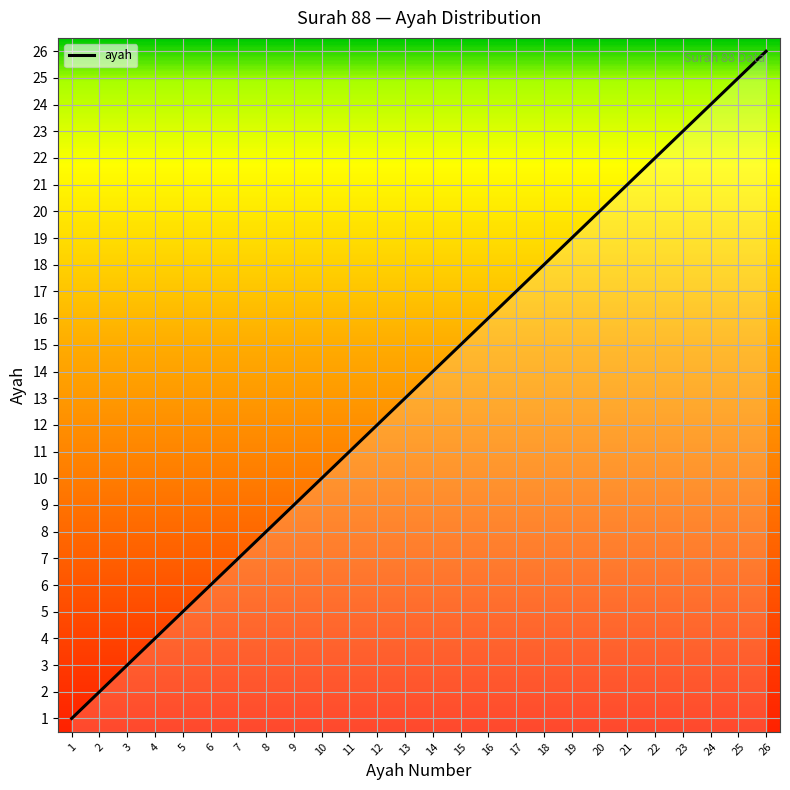

The value at 5 is 5. True or false?

True